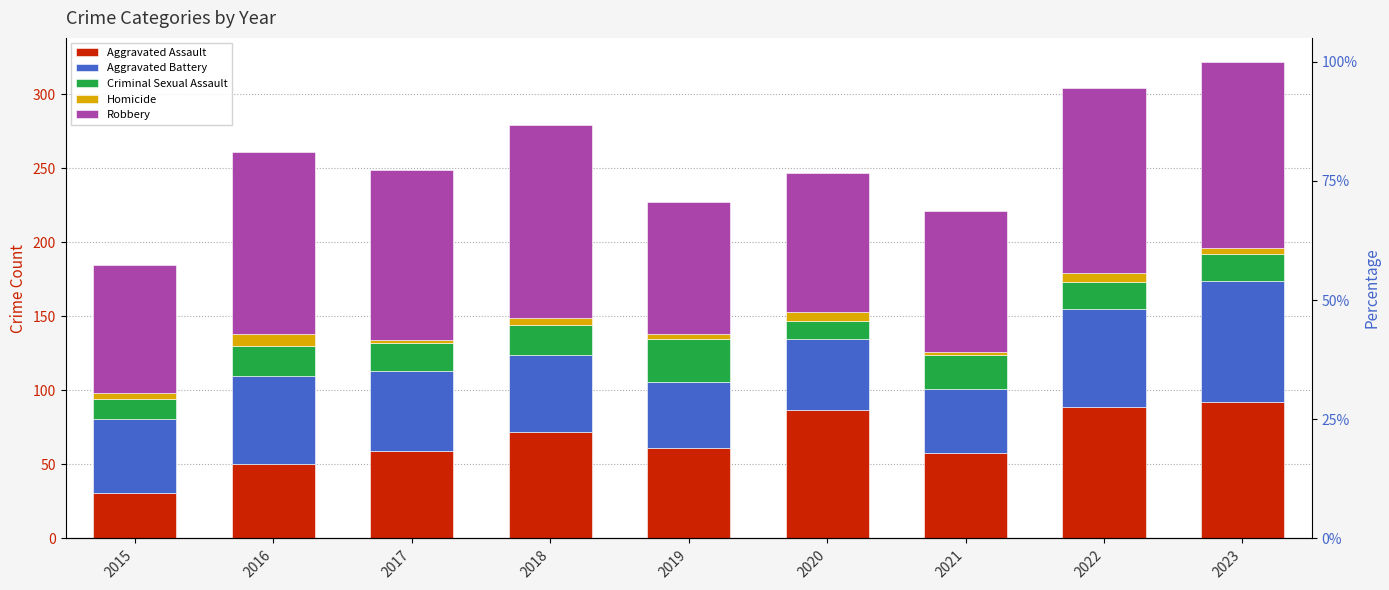

True or false: Robbery has a value of 123 at 2016.

True